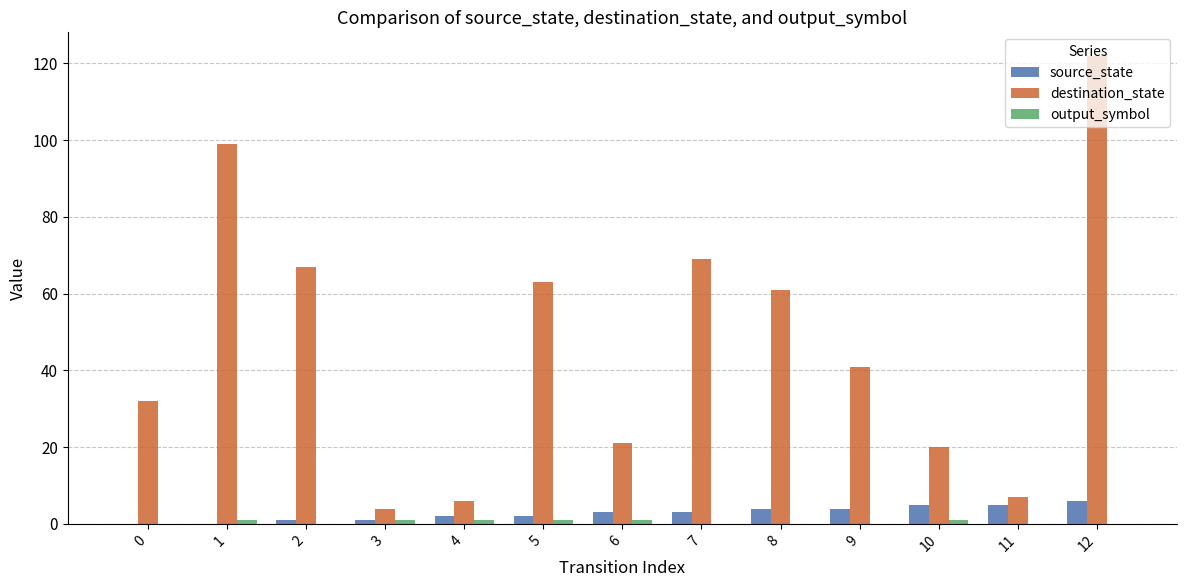

Are the bars horizontal?

No